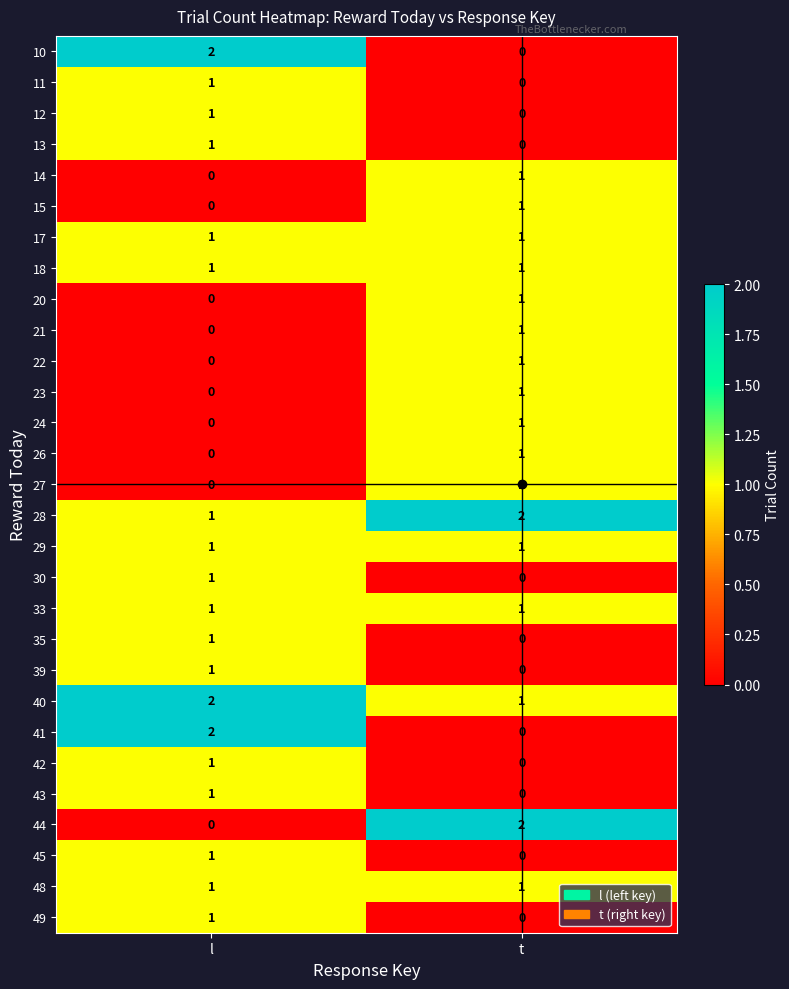

The value of 41 at t is 1. True or false?

False